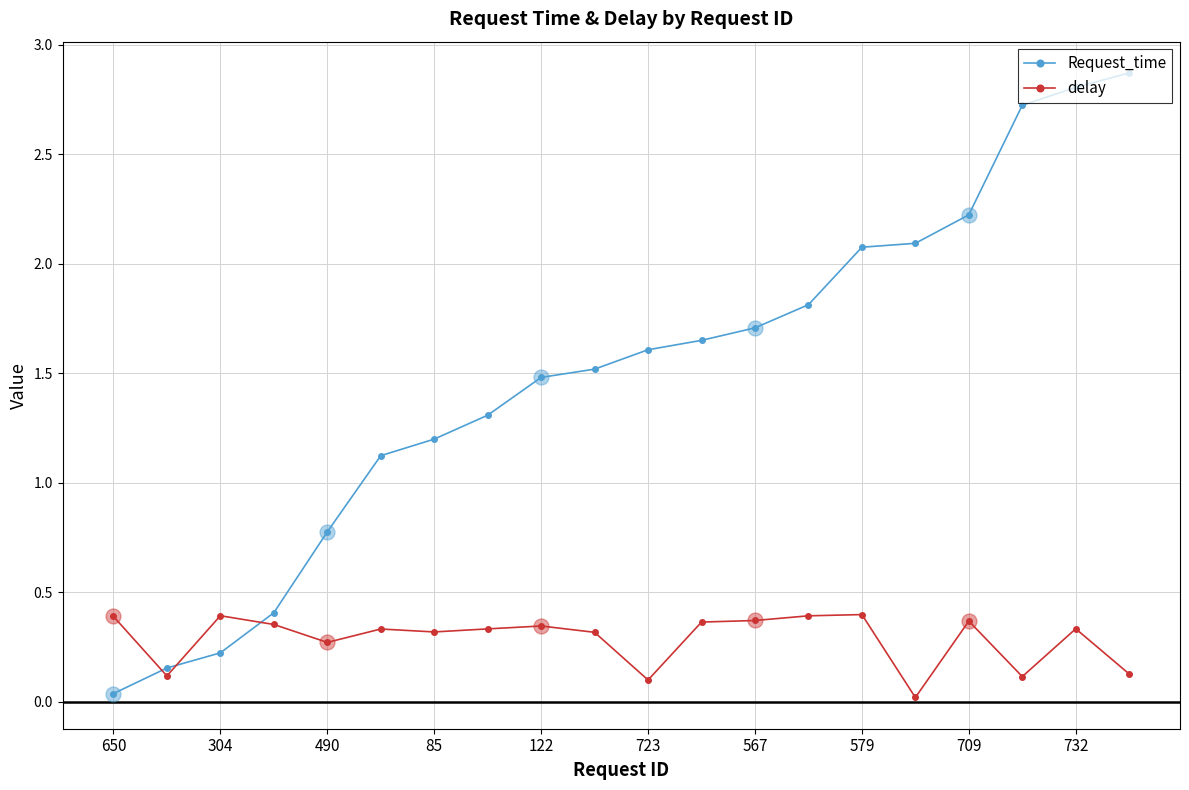

At how many categories does at least one series exceed 2?

6